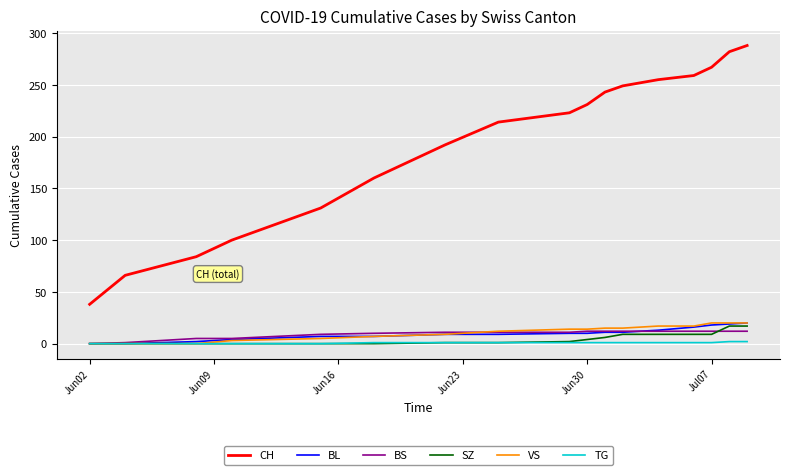

Which series has the largest total across all categories?

CH